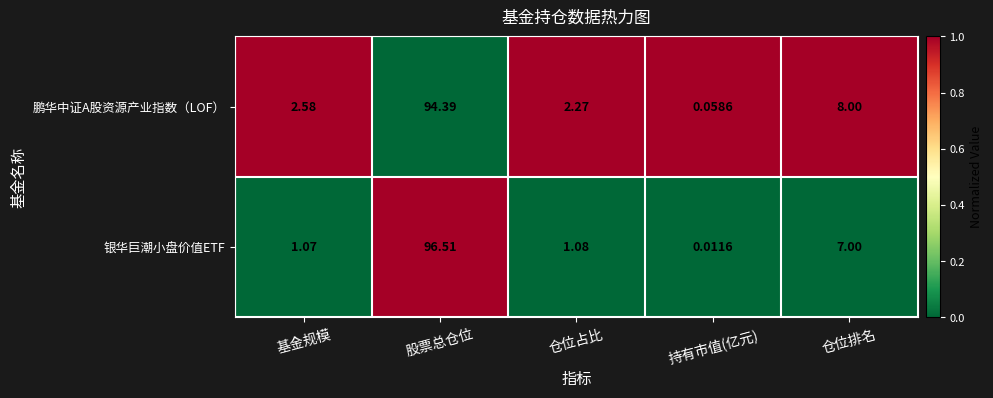

Between 股票总仓位 and 仓位占比, which series saw the biggest shift?

银华巨潮小盘价值ETF